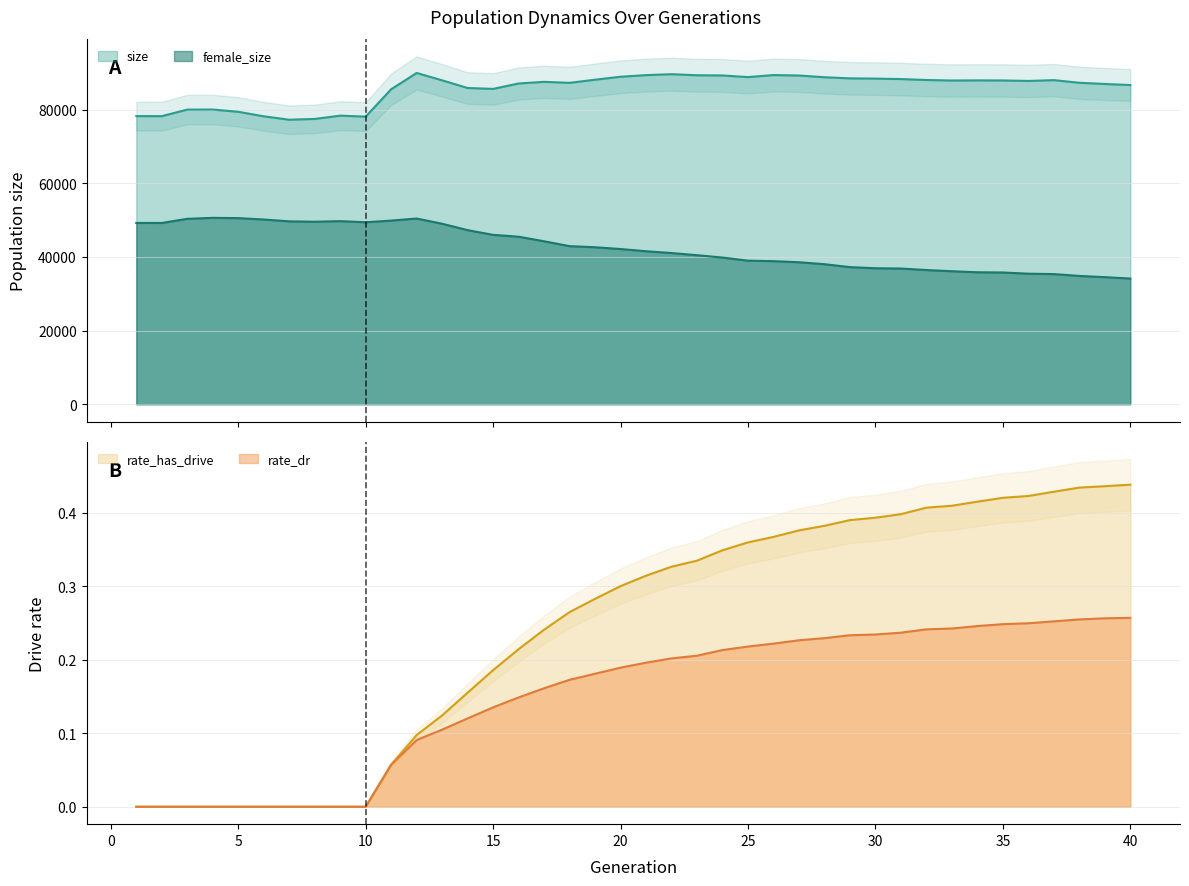

Between 3 and 31, which series saw the biggest shift?

female_size